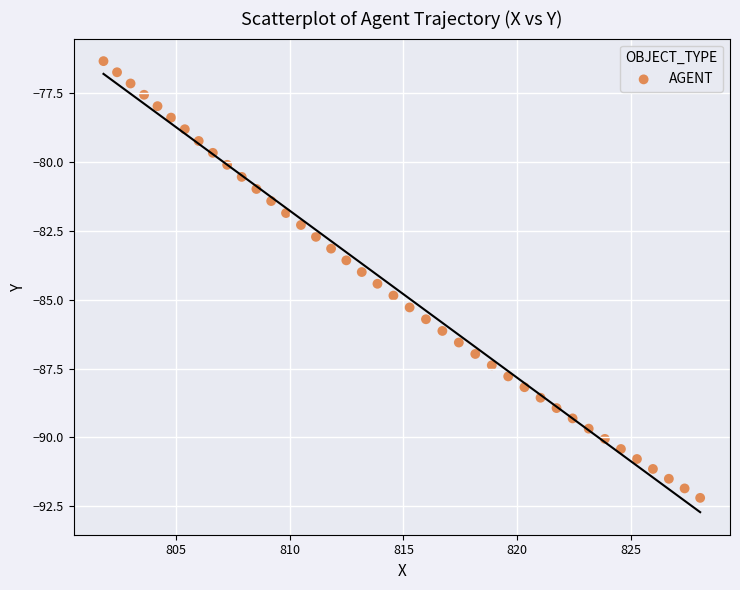

What is the range of Y values (max minus min)?

15.8